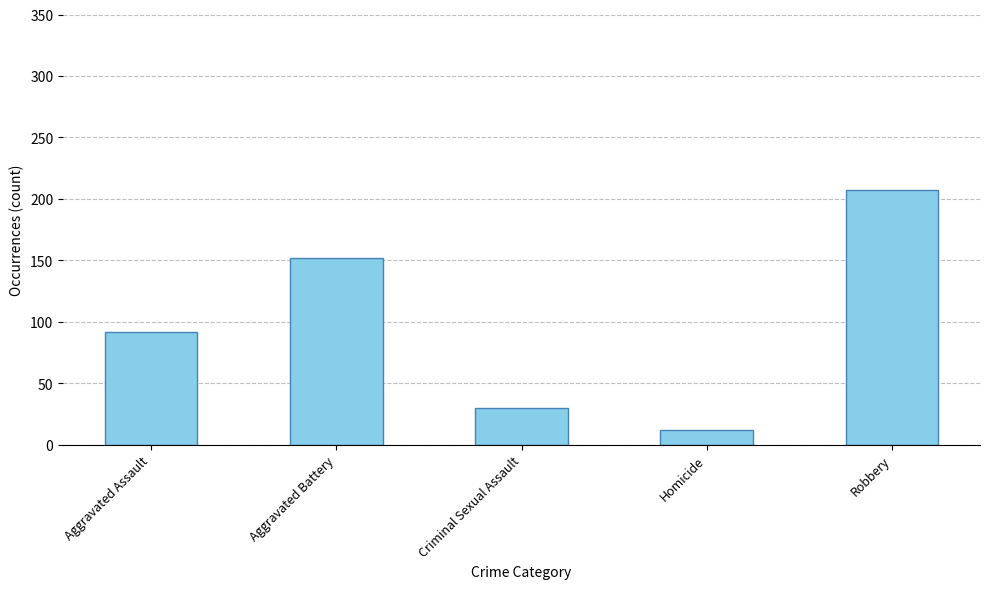

At which category does the chart reach its minimum across all series?

Homicide